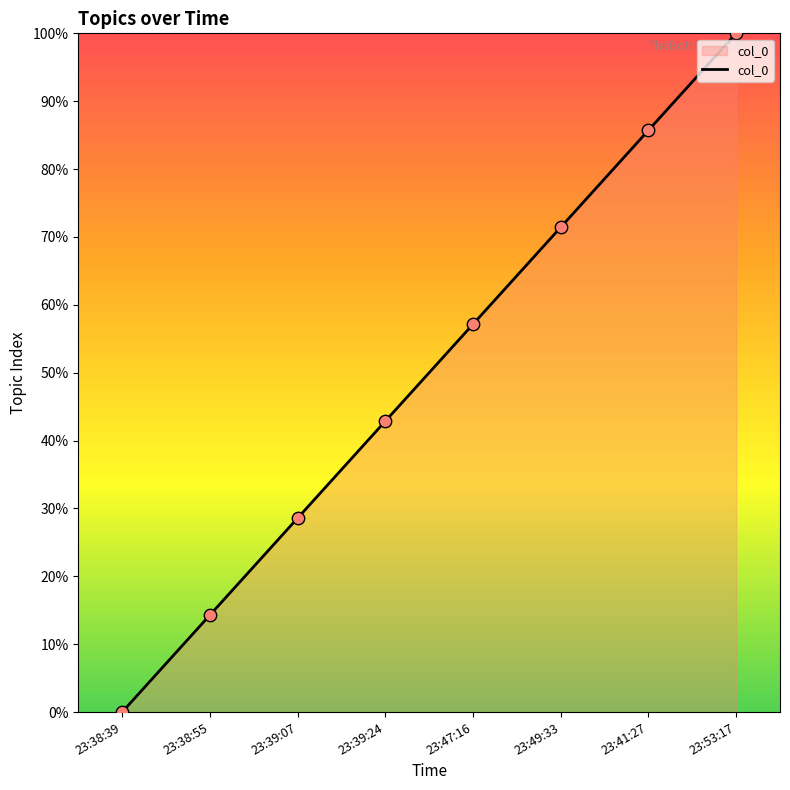

What is the change in value from 23:38:39 to 23:41:27?

+85.7